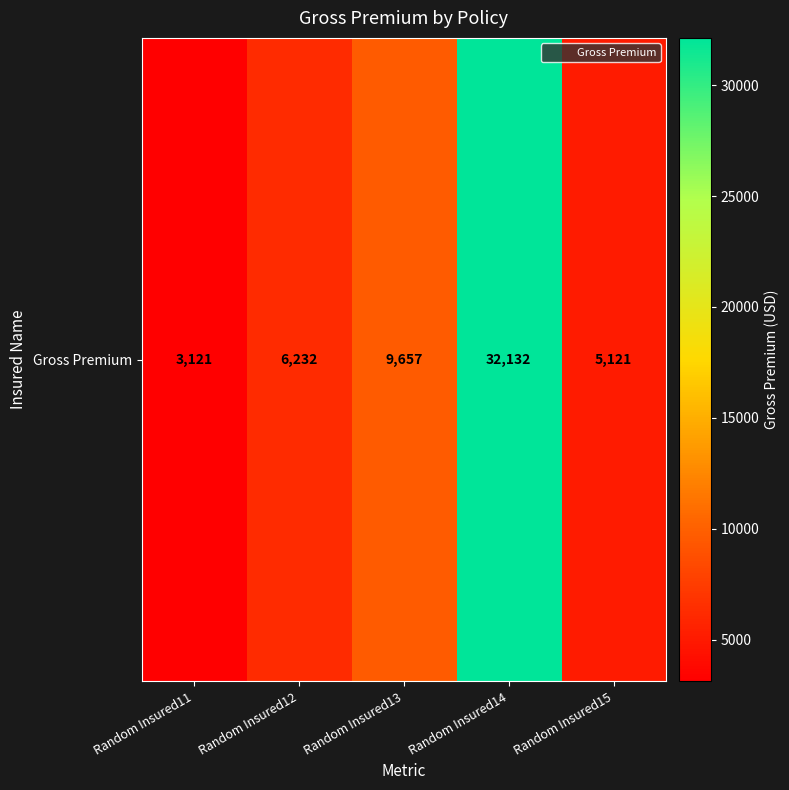

Rank the categories by value from highest to lowest.

Random Insured14, Random Insured13, Random Insured12, Random Insured15, Random Insured11